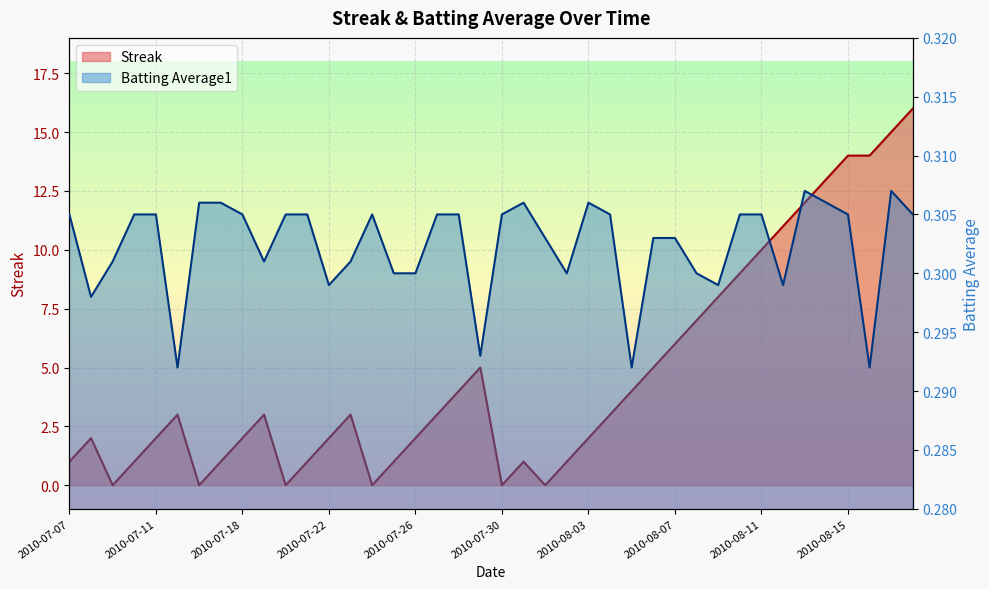

True or false: Batting Average1 has a value of 0.5 at 2010-08-16.

False